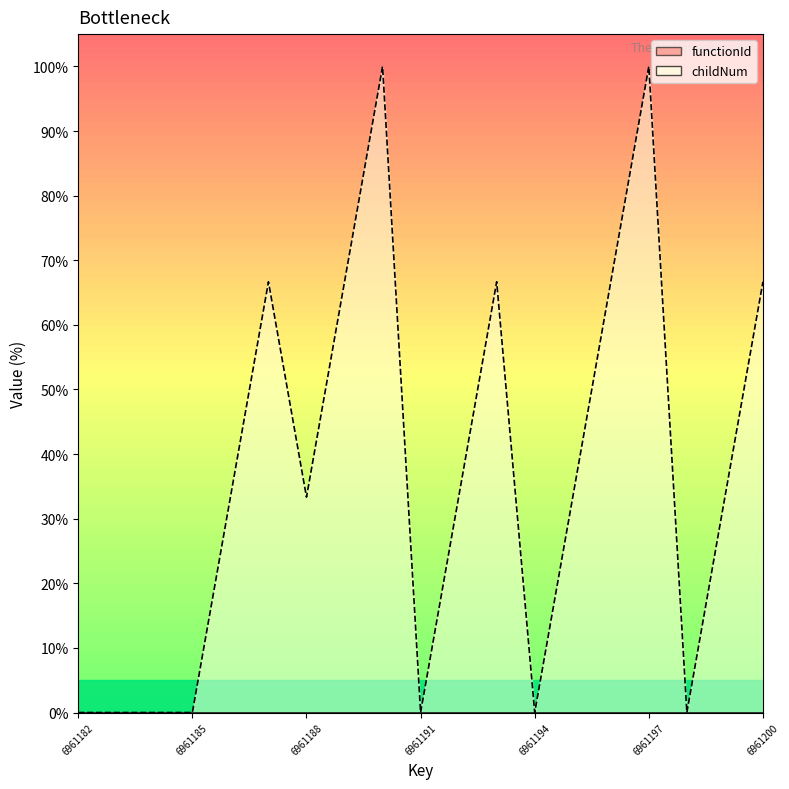

Is it true that childNum_line equals 34.1 at 11?

False